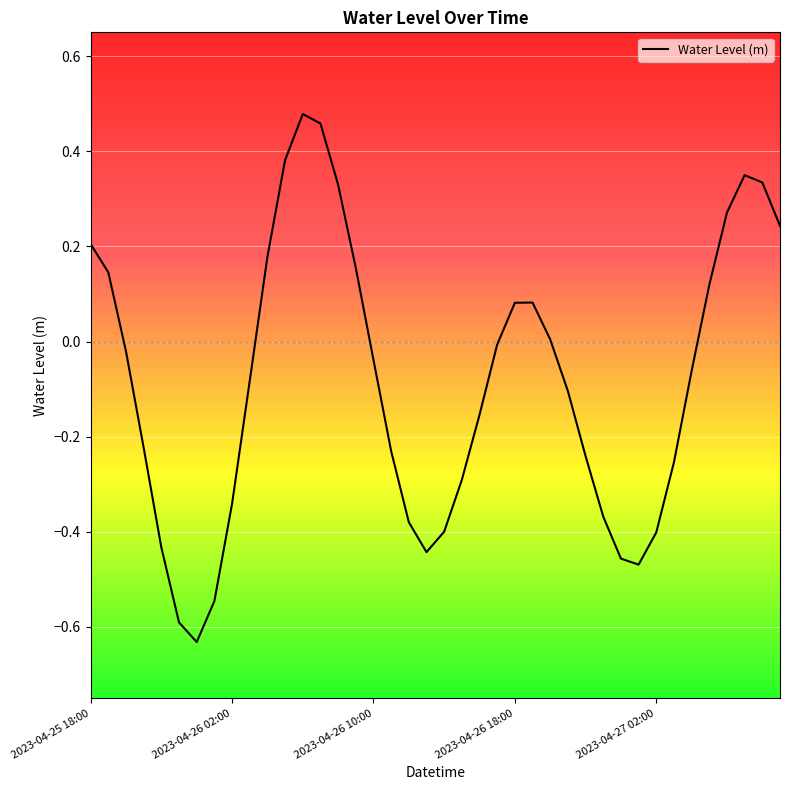

What is the difference between the maximum and minimum values?

1.1